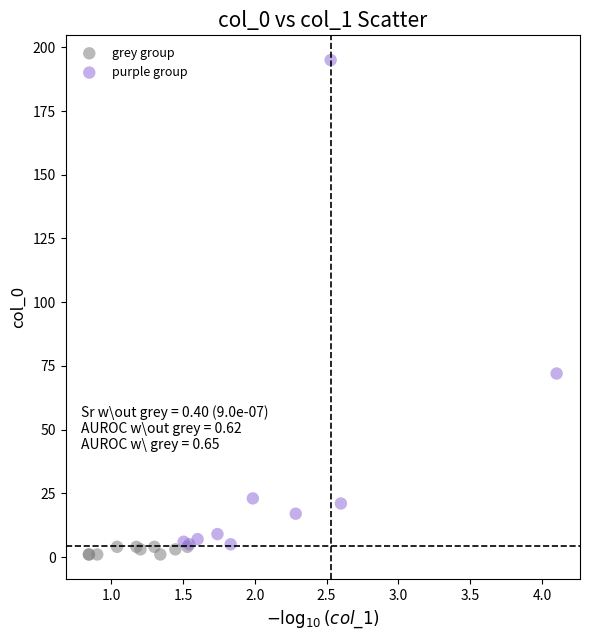

Which series contains the highest Y value?

purple group